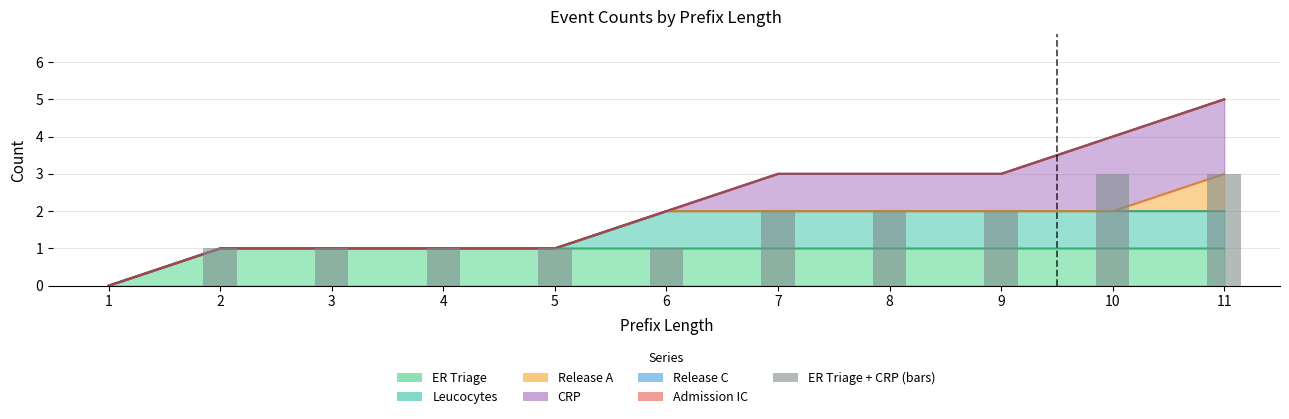

Reading right to left, transcribe all the data shown in this chart.

11=3	10=3	9=2	8=2	7=2	6=1	5=1	4=1	3=1	2=1	1=0